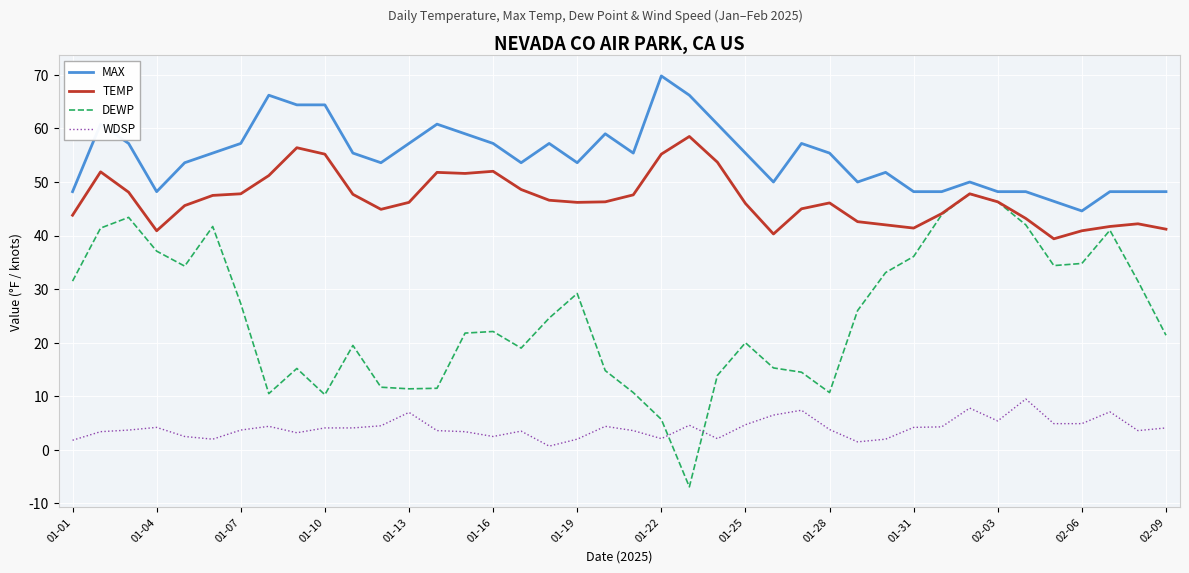

What is the highest value of the DEWP series?

47.8